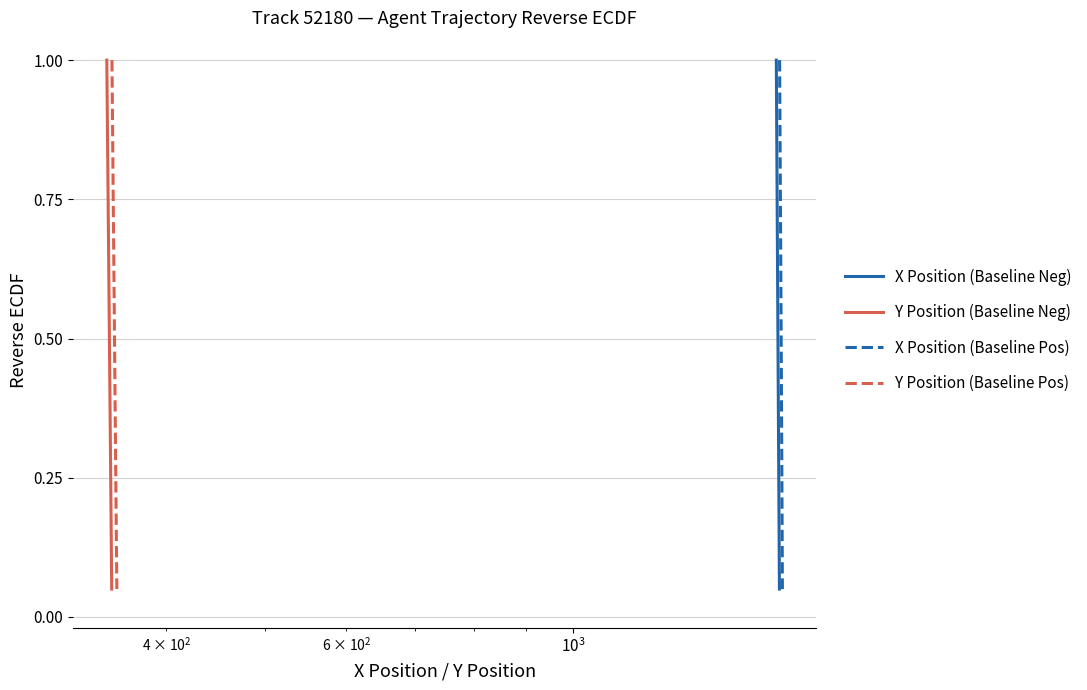

What is the highest value of the X Position (Baseline Neg) series?

1.0